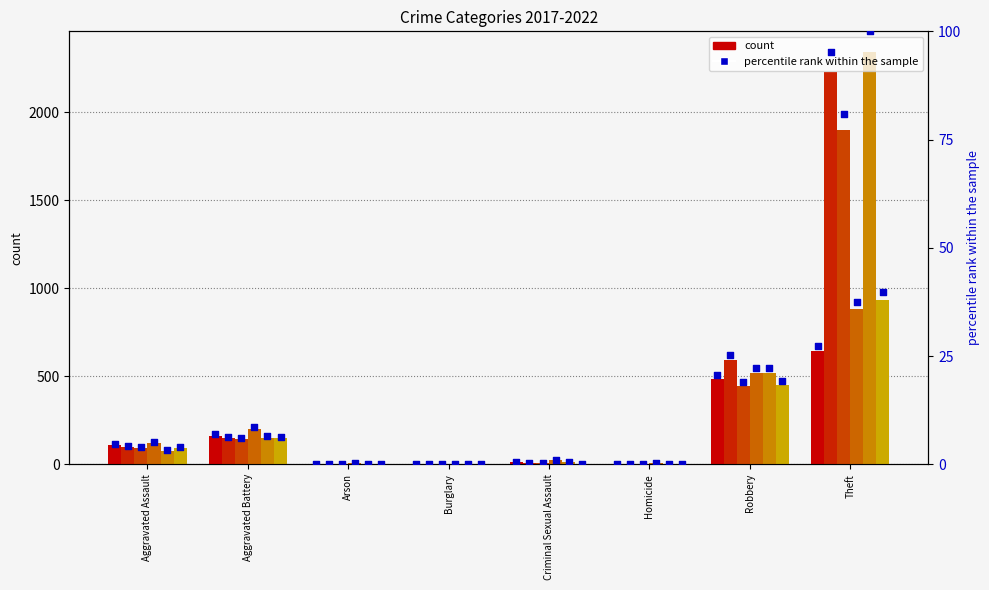

At which category is the sum across all series the highest?

Theft